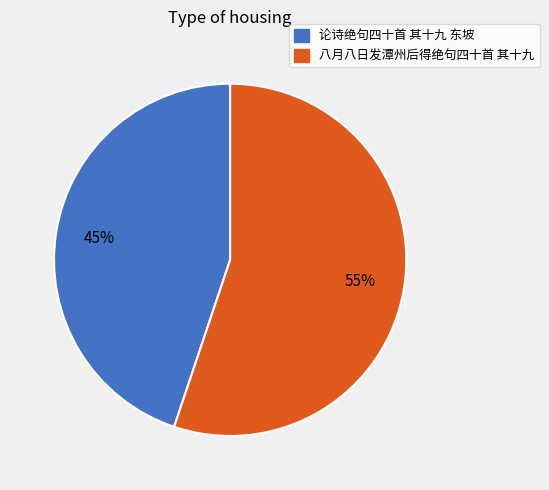

To the nearest percent, what is the average slice percentage?

50%